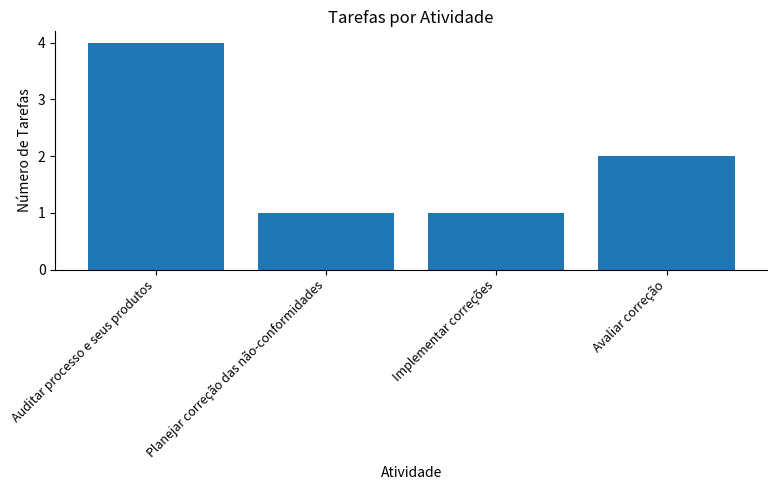

The chart shows a value of 1 at Implementar correções. True or false?

True